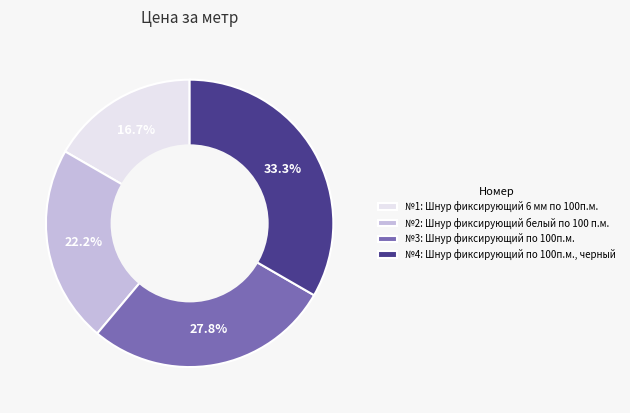

Is №1: Шнур фиксирующий 6 мм по 100п.м. the majority of the pie?

No